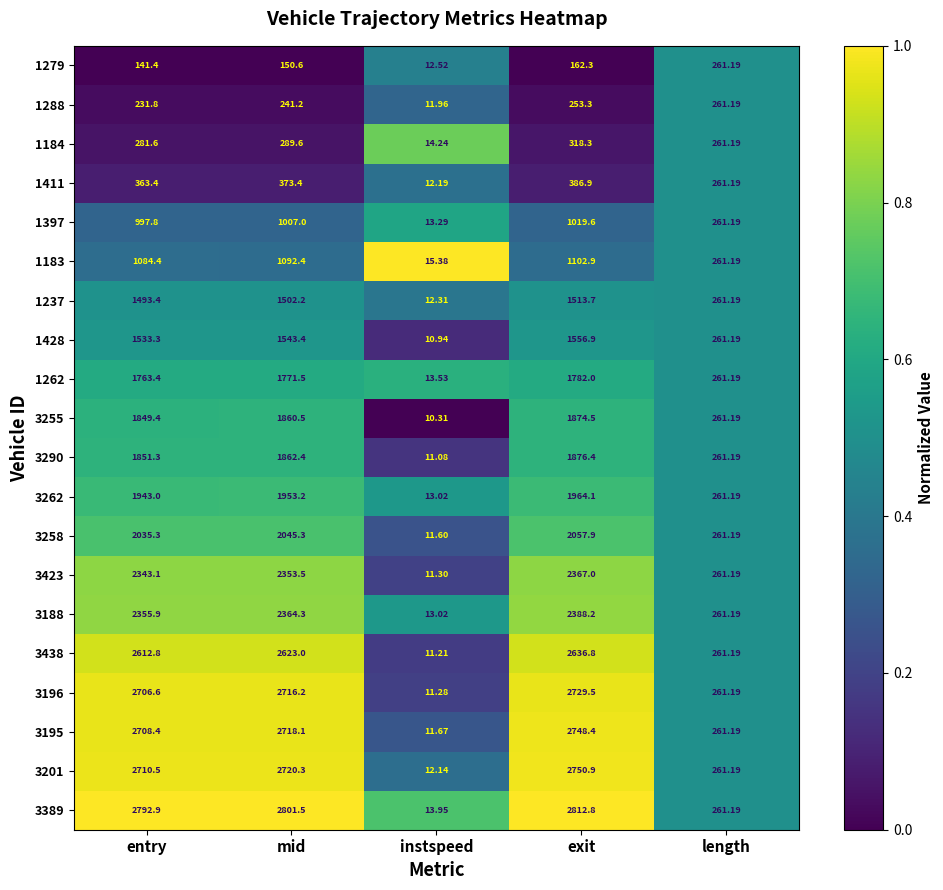

At which label is 3423 closest to 1189?

length